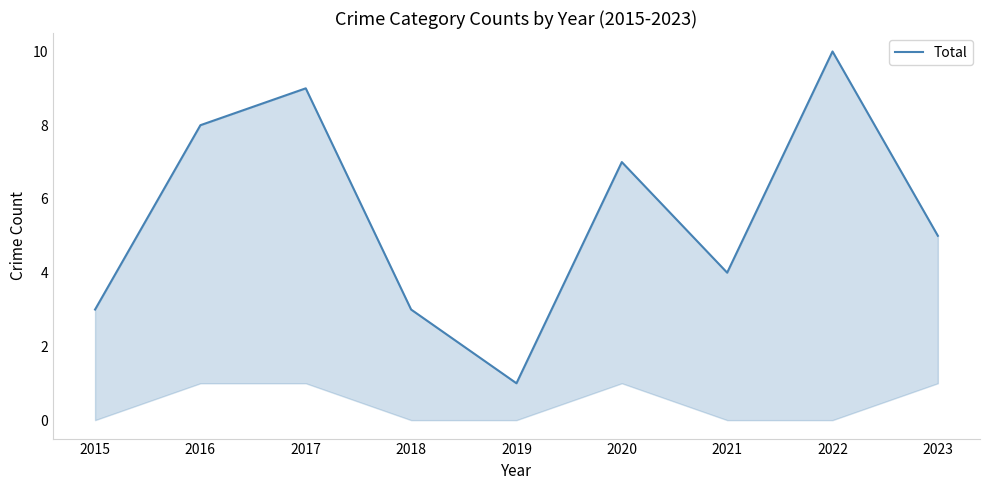

Count the values in the range 3 to 8.

6